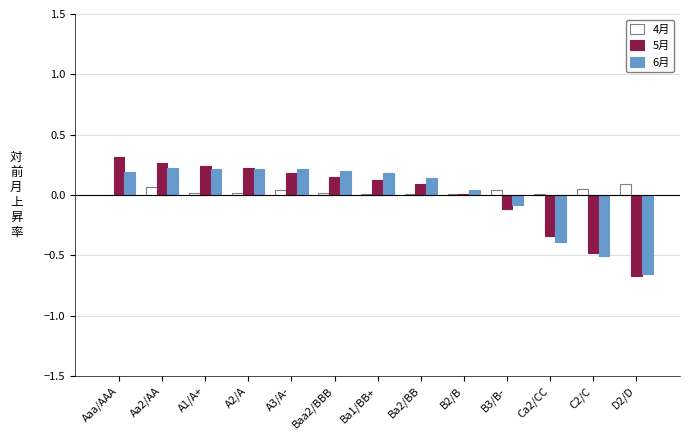

What is the sum of all 4月 values?

0.4